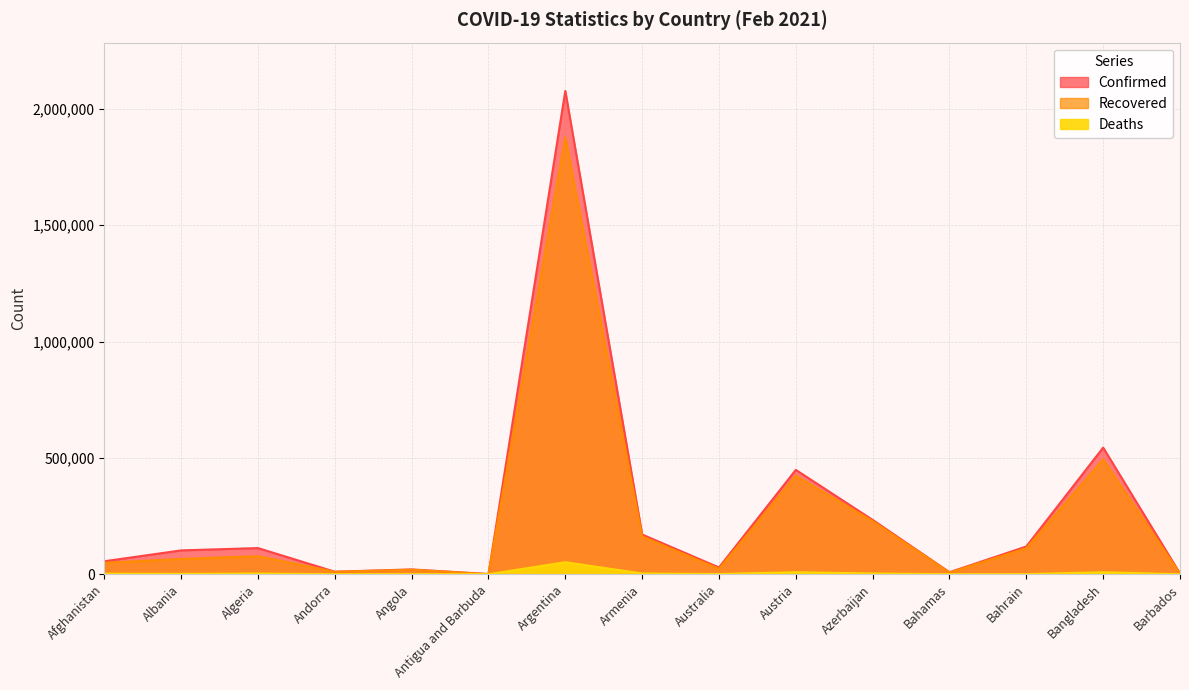

What is the label of the 5th point from the right?

Azerbaijan